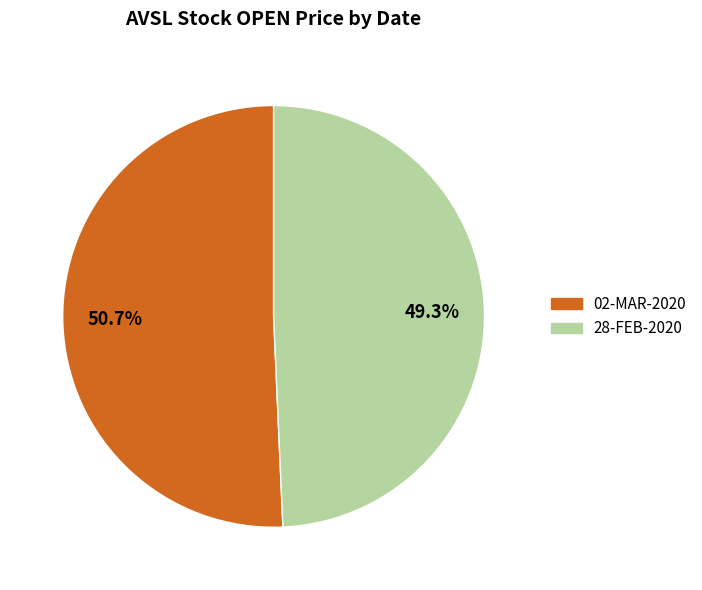

To the nearest percent, what is the difference between the 02-MAR-2020 and 28-FEB-2020 slice percentages?

1%